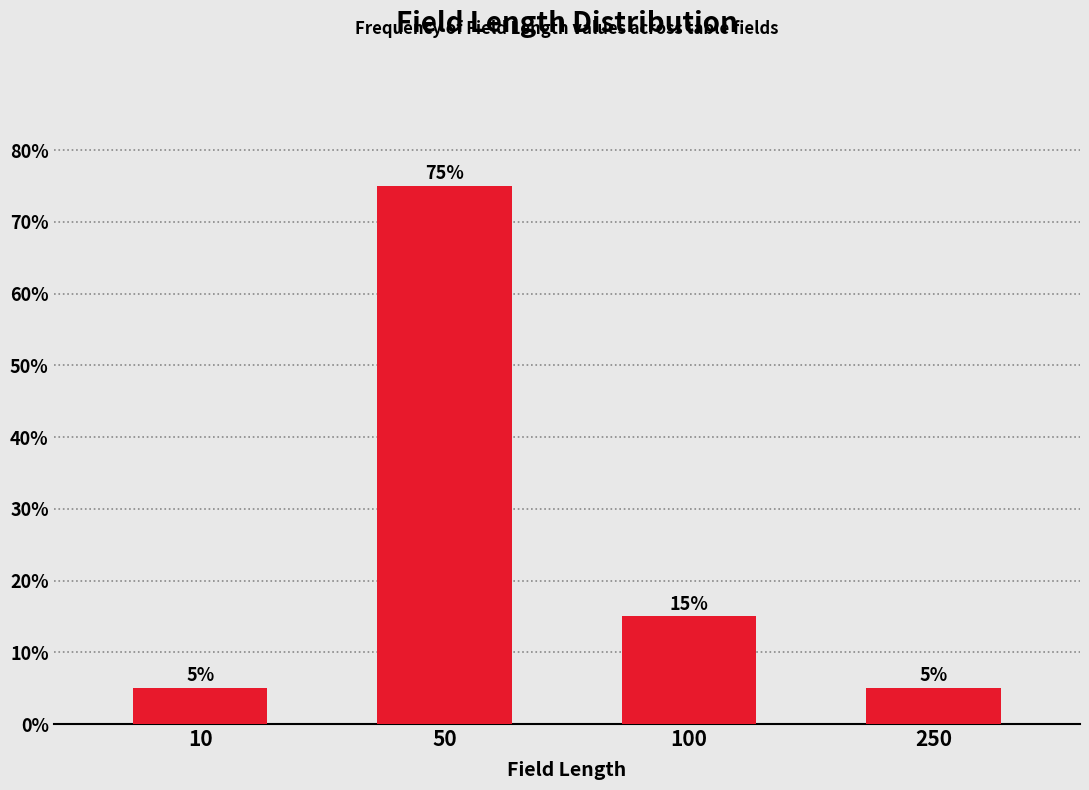

Reading right to left, list all the values displayed in this chart.

250=5	100=15	50=75	10=5